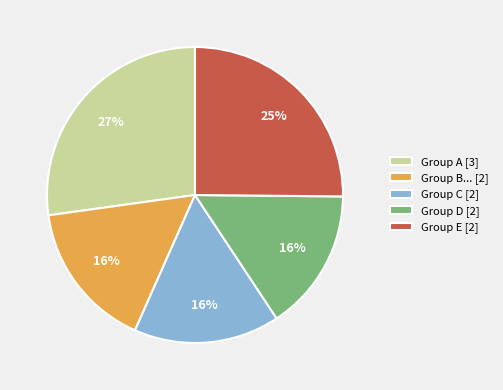

To the nearest percent, what is the average slice percentage?

20%